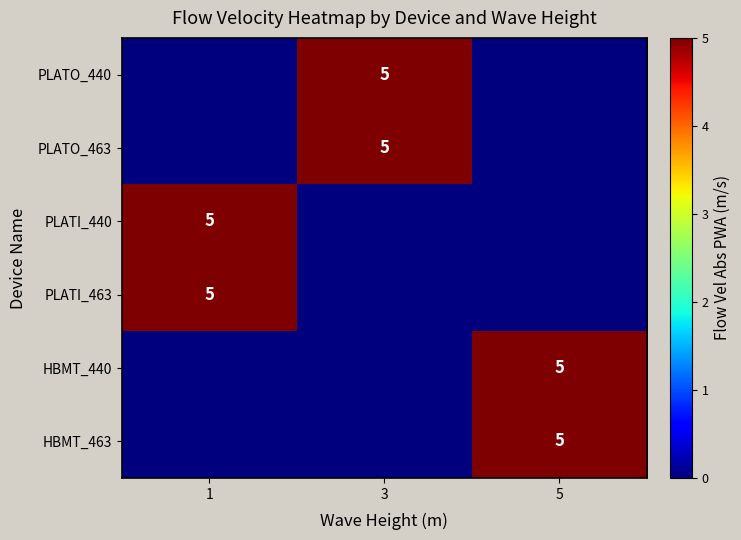

The value of HBMT_440 at 5 is 5. True or false?

True